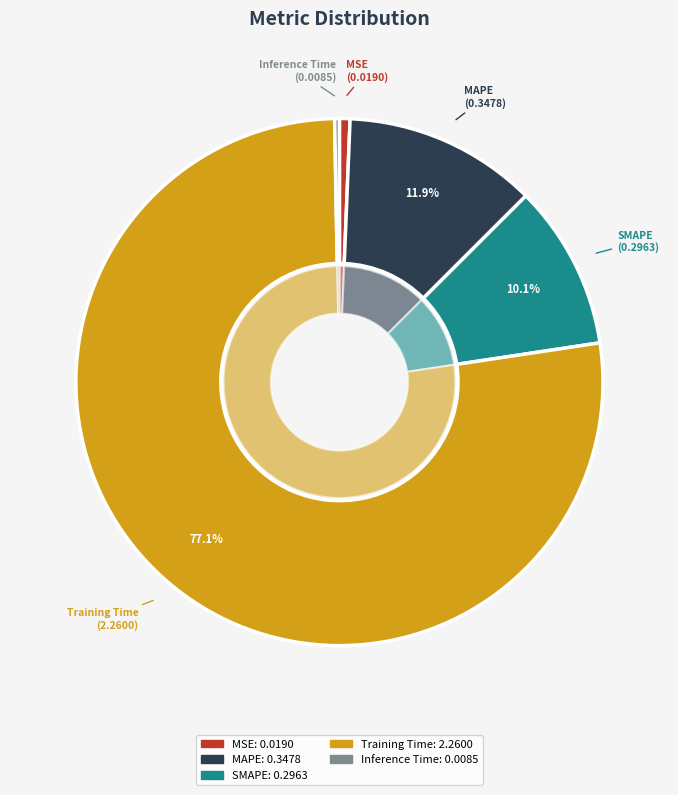

The MSE slice represents 11% of the pie. True or false?

False